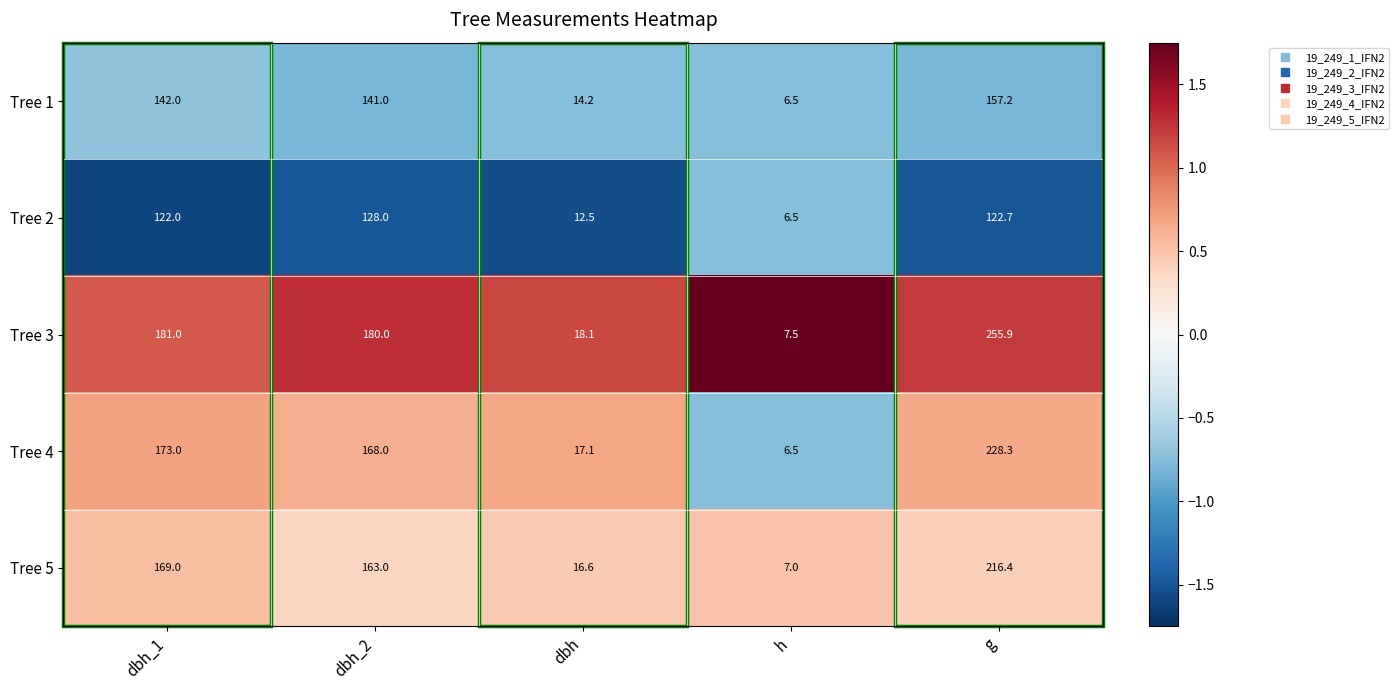

Which category has the highest value in the Tree 4 series?

g